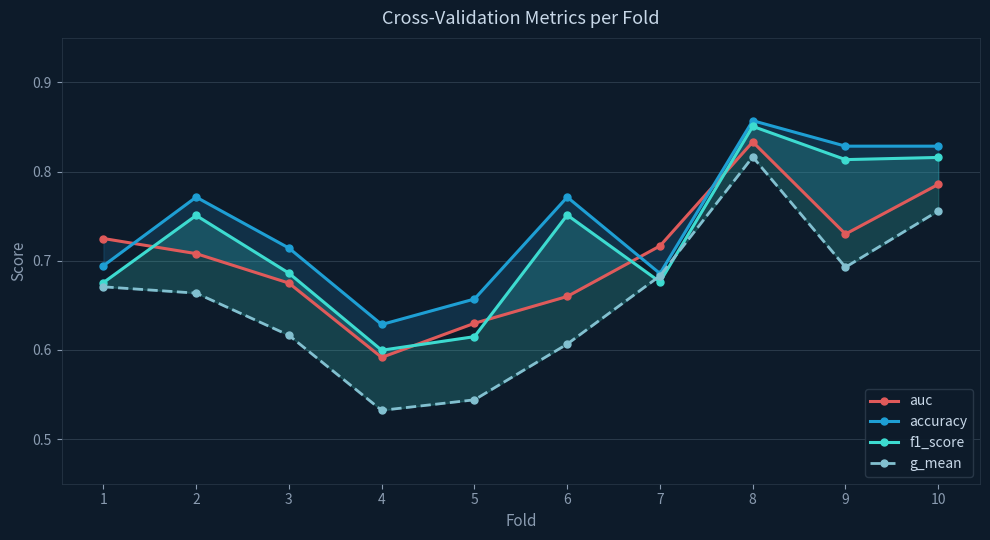

What is the highest value of the g_mean series?

0.8